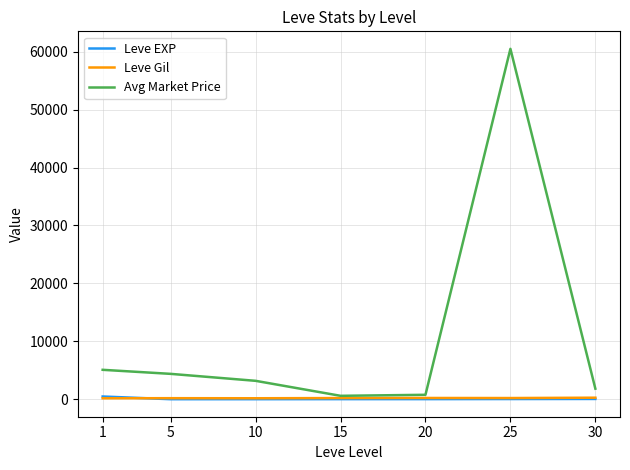

The value of Avg Market Price at 1 is 5077.3. True or false?

True